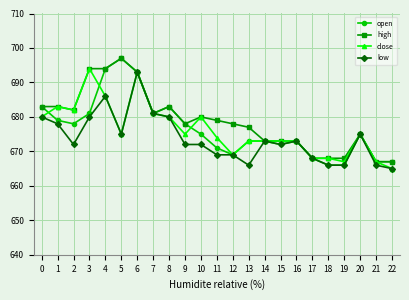

Reading left to right, list all the values displayed in this chart.

open: 0=683	1=679	2=678	3=681	4=694	5=697	6=693	7=681	8=683	9=678	10=675	11=671	12=669	13=673	14=673	15=672	16=673	17=668	18=666	19=666	20=675	21=667	22=667
high: 0=683	1=683	2=682	3=694	4=694	5=697	6=693	7=681	8=683	9=678	10=680	11=679	12=678	13=677	14=673	15=673	16=673	17=668	18=668	19=668	20=675	21=667	22=667
close: 0=680	1=683	2=682	3=694	4=686	5=675	6=693	7=681	8=680	9=675	10=680	11=674	12=669	13=673	14=673	15=673	16=673	17=668	18=668	19=667	20=675	21=667	22=665
low: 0=680	1=678	2=672	3=680	4=686	5=675	6=693	7=681	8=680	9=672	10=672	11=669	12=669	13=666	14=673	15=672	16=673	17=668	18=666	19=666	20=675	21=666	22=665